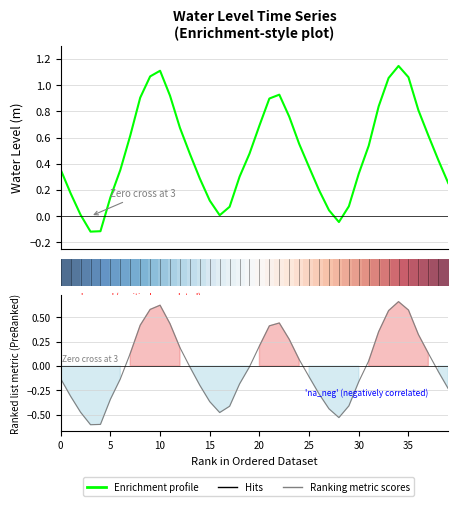

True or false: Ranking metric scores and Water Level (m) intersect in this chart.

False